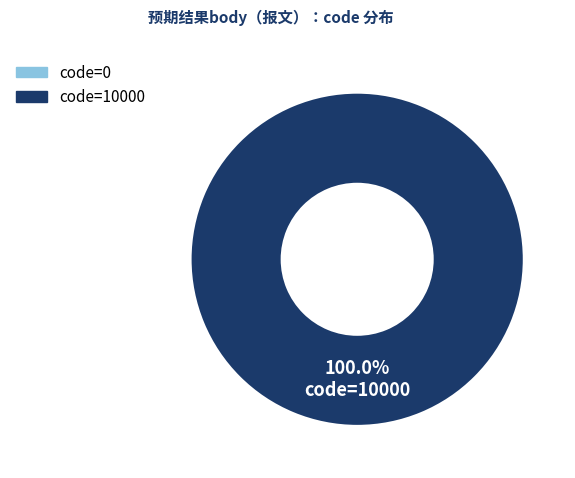

The 10000 slice represents 99% of the pie. True or false?

False